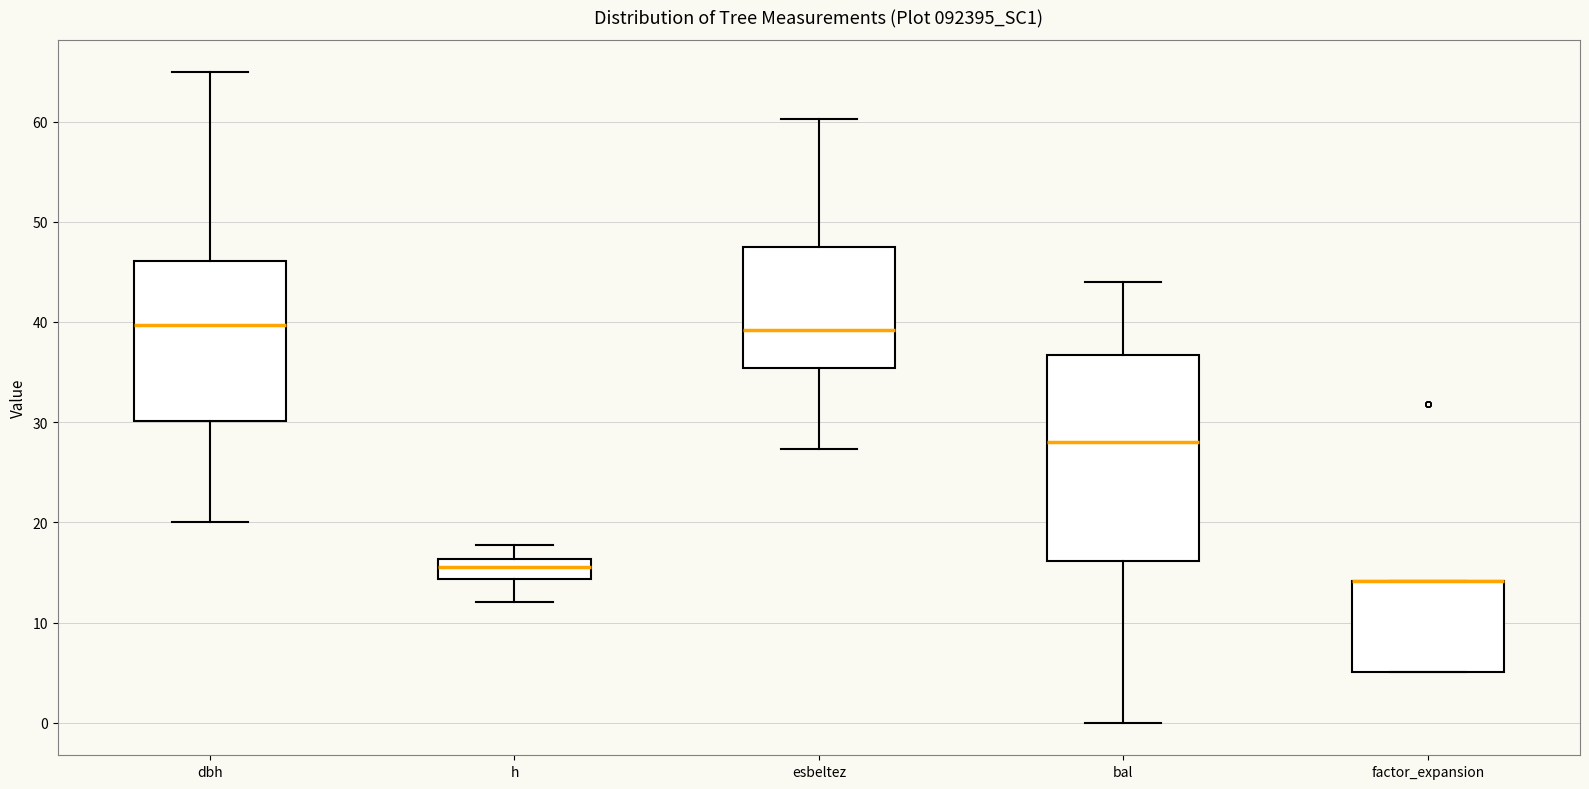

Which box is the tallest, from its lower edge to its upper edge?

bal